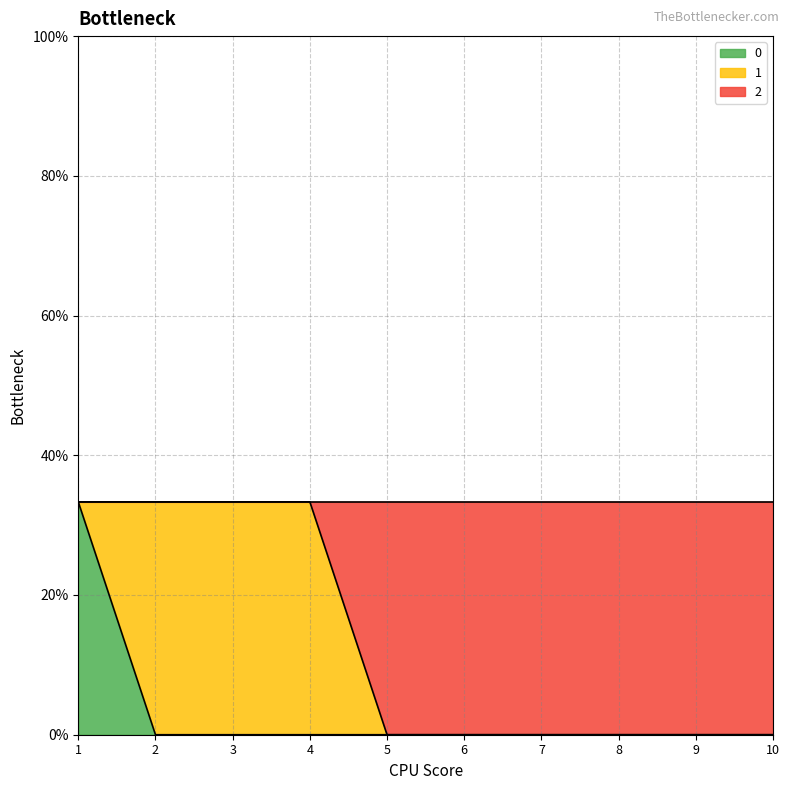

What are all the series names shown in the legend?

0, 1, 2